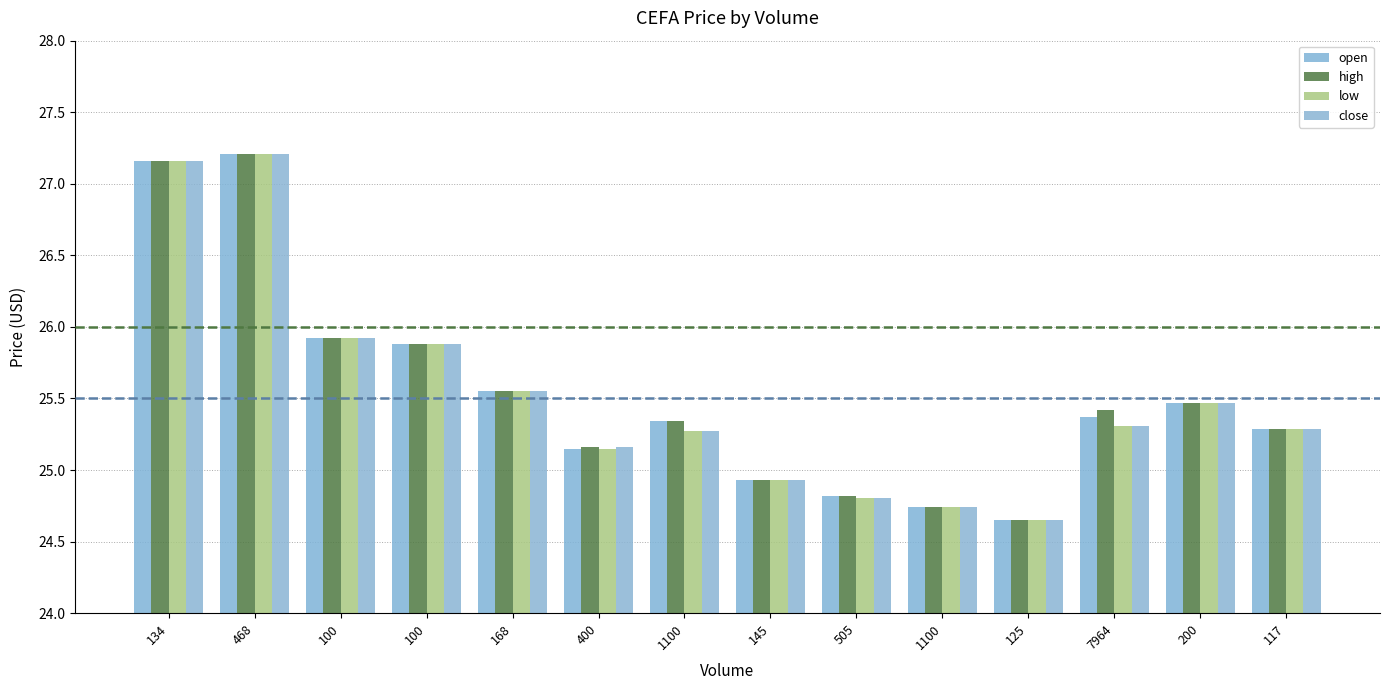

Does the chart contain stacked bars?

No